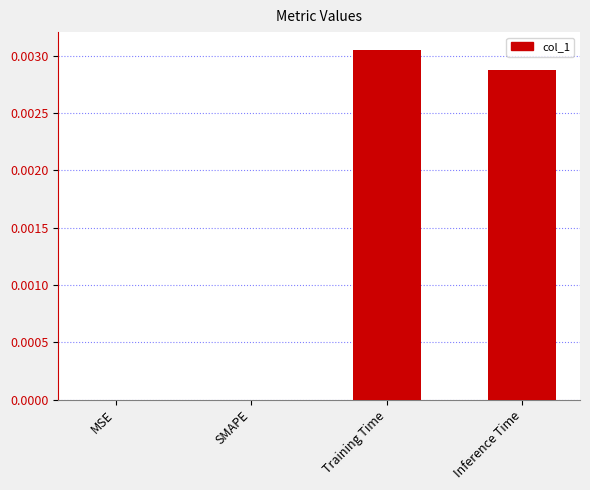

The value at Inference Time is 0.0. True or false?

True